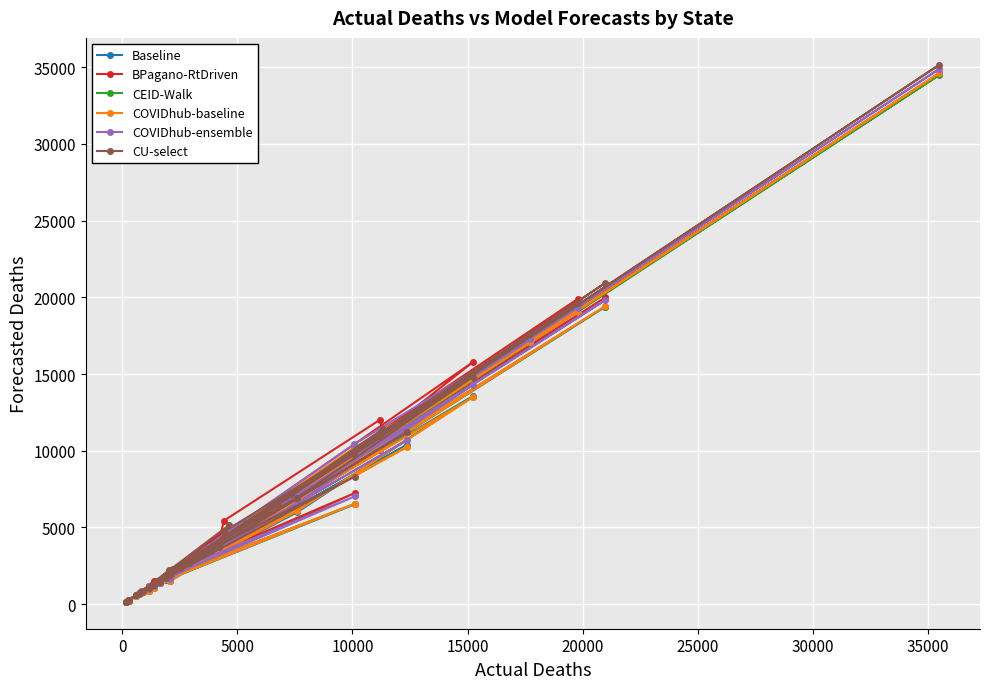

How many lines are shown in the chart?

6